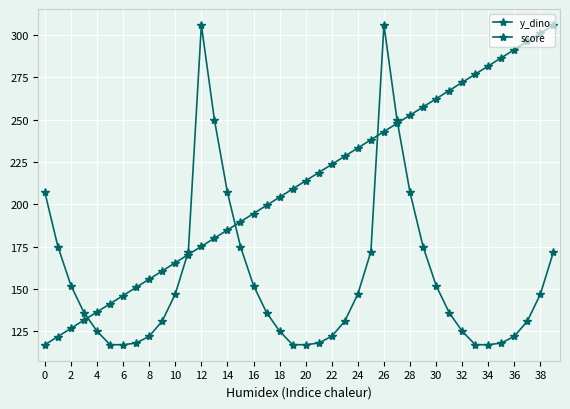

What is the sum of all y_dino values?

6269.0